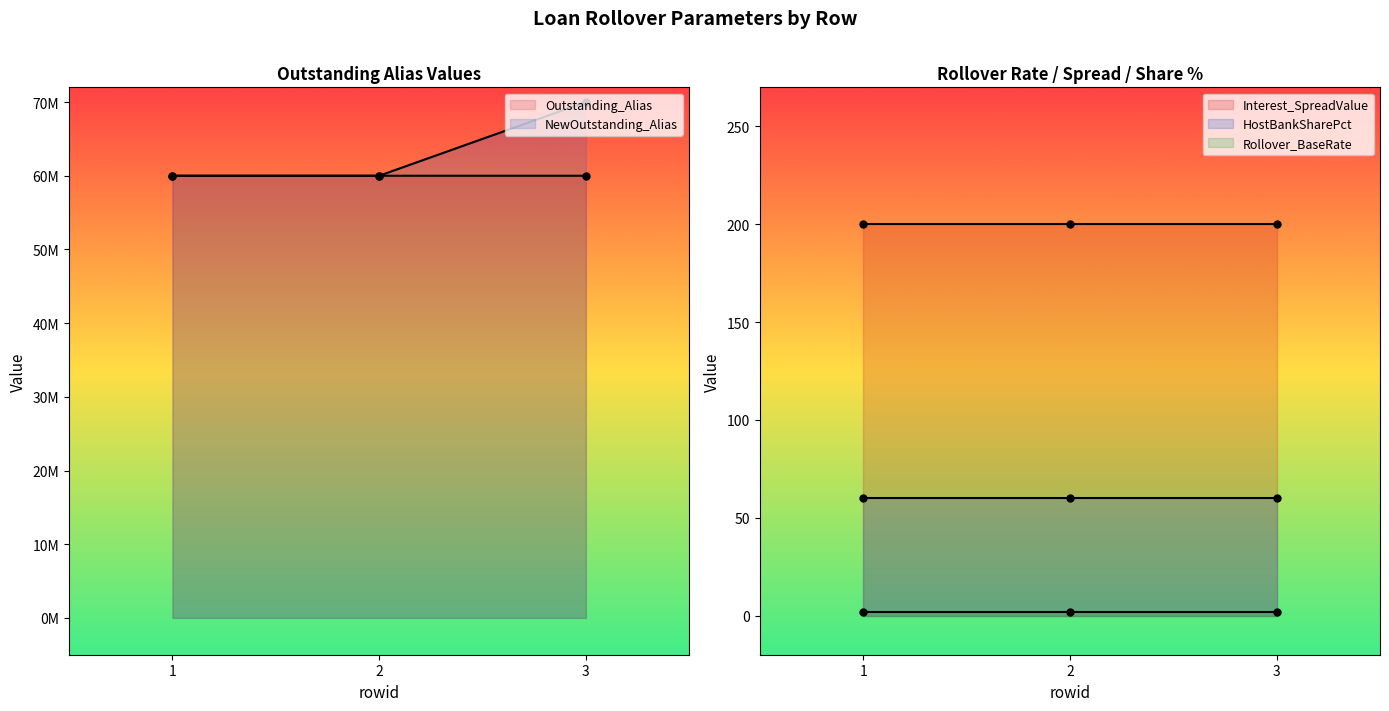

At which category is the sum across all series the highest?

3